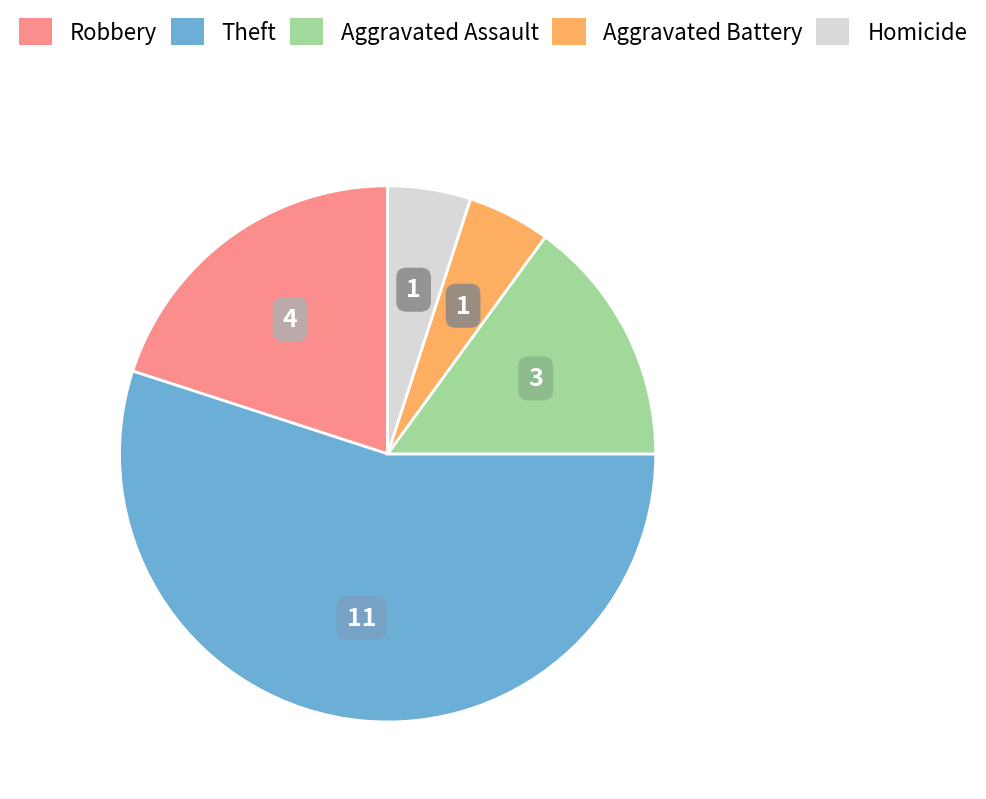

The Aggravated Assault slice represents 15% of the pie. True or false?

True